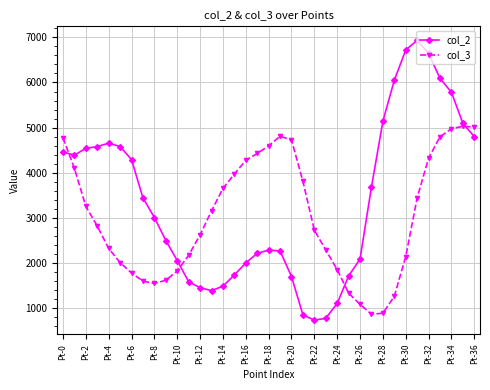

What is the value of the col_3 point at the 11th from the left?

1828.7